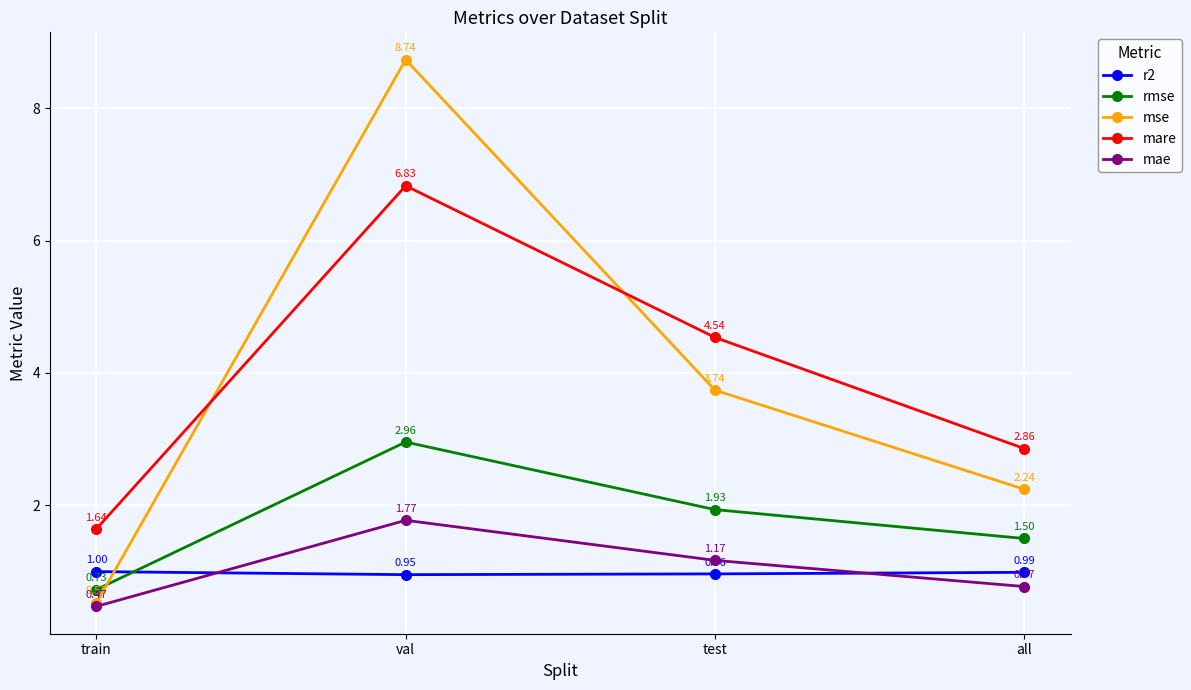

Count the number of categories in the chart.

4